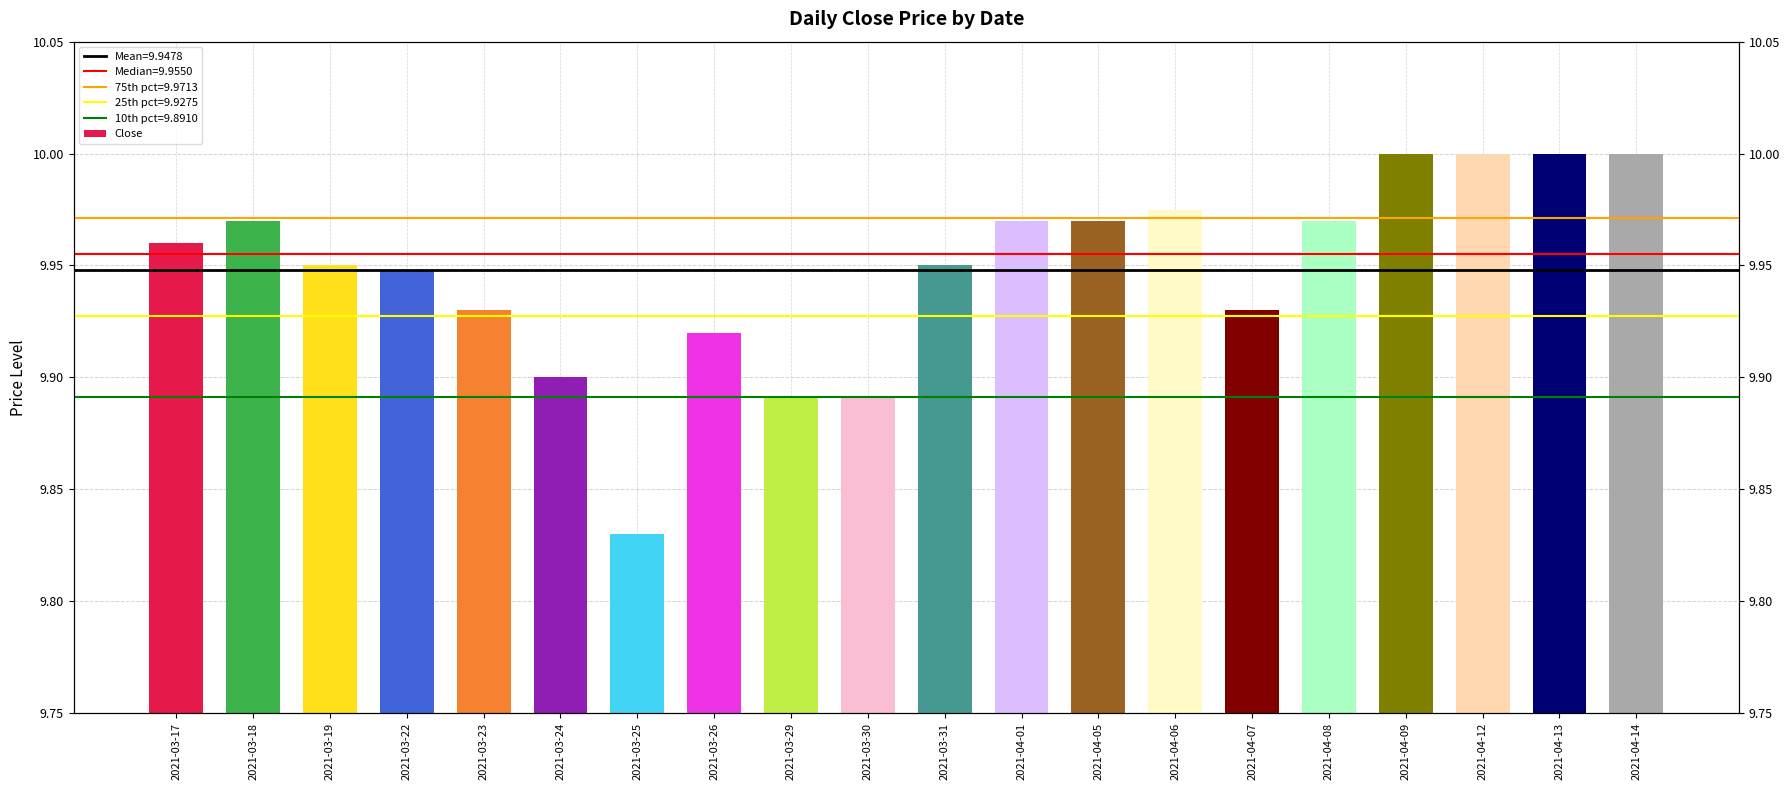

The value at 2021-04-06 is 3.7. True or false?

False